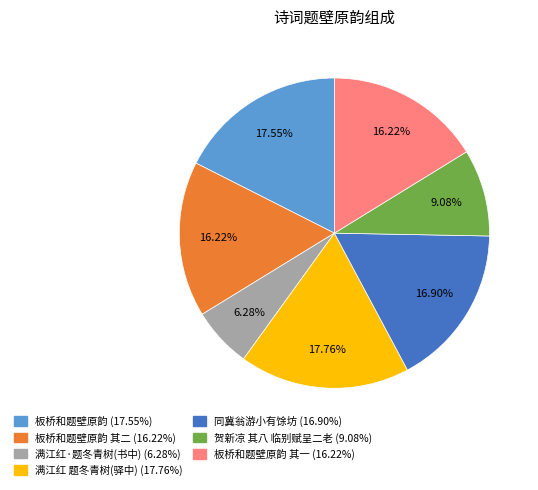

Does any single category account for the majority?

No